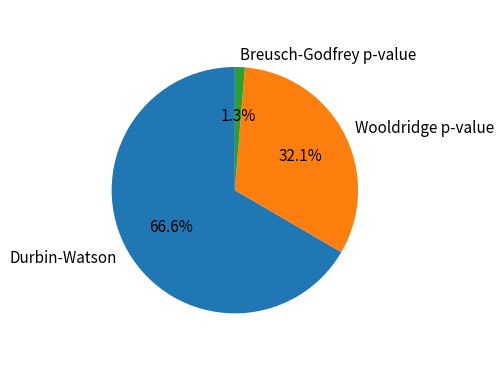

Is there a majority slice in this chart?

Yes